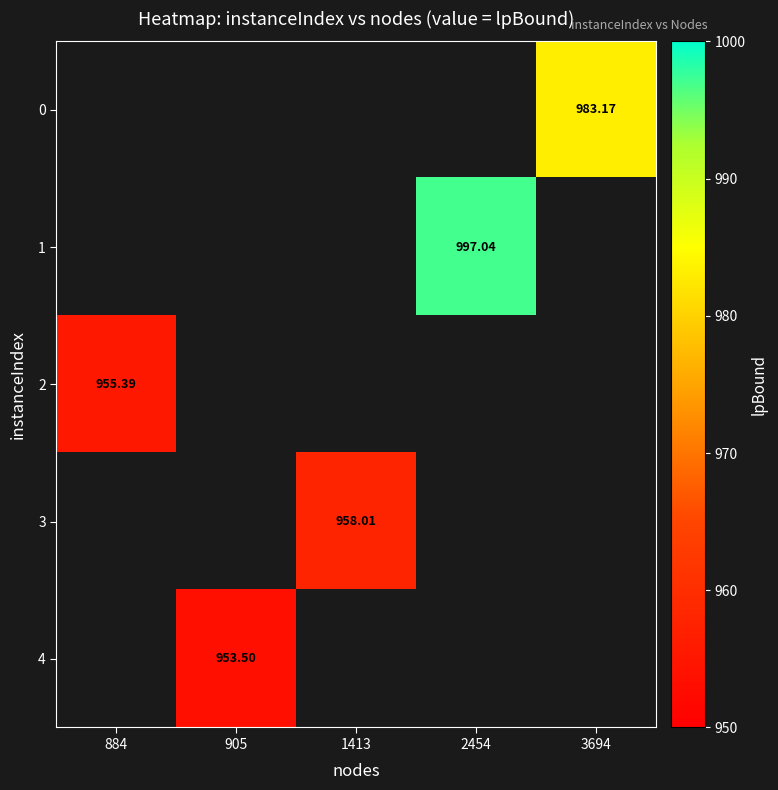

What is the lowest value of the 2 series?

955.4